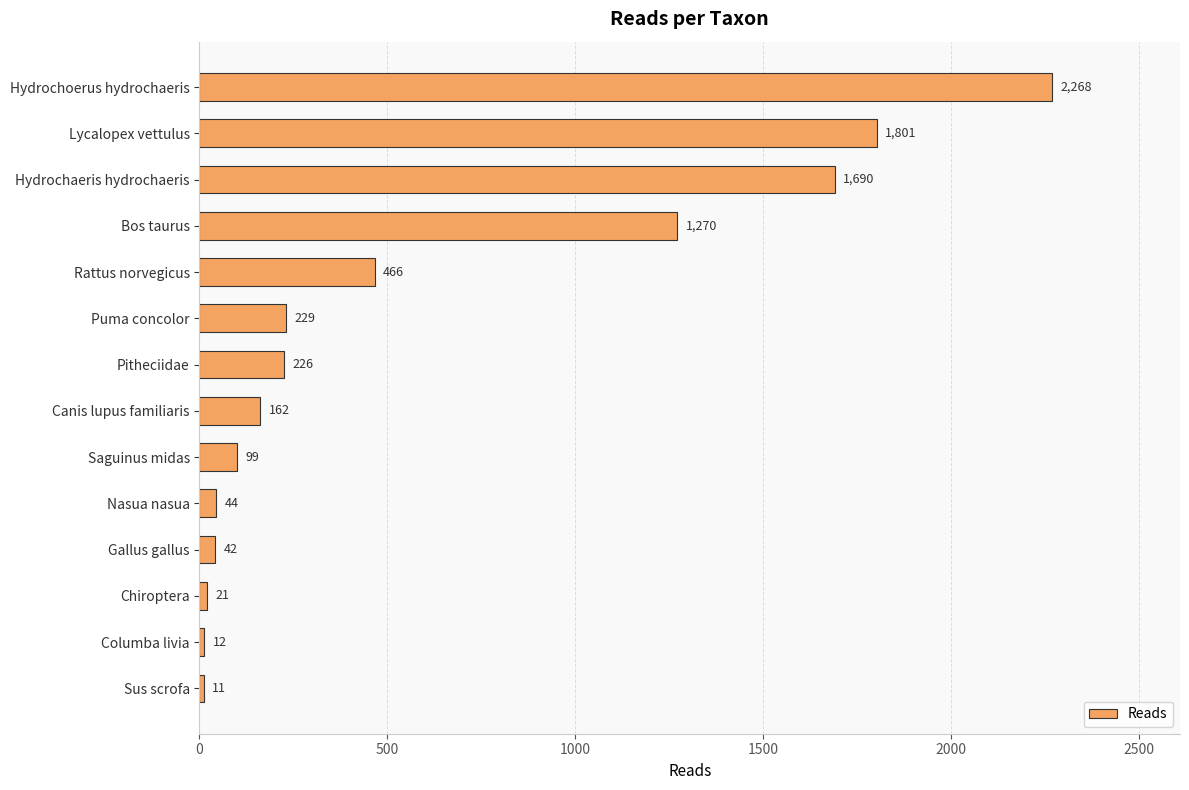

What is the average value?

596